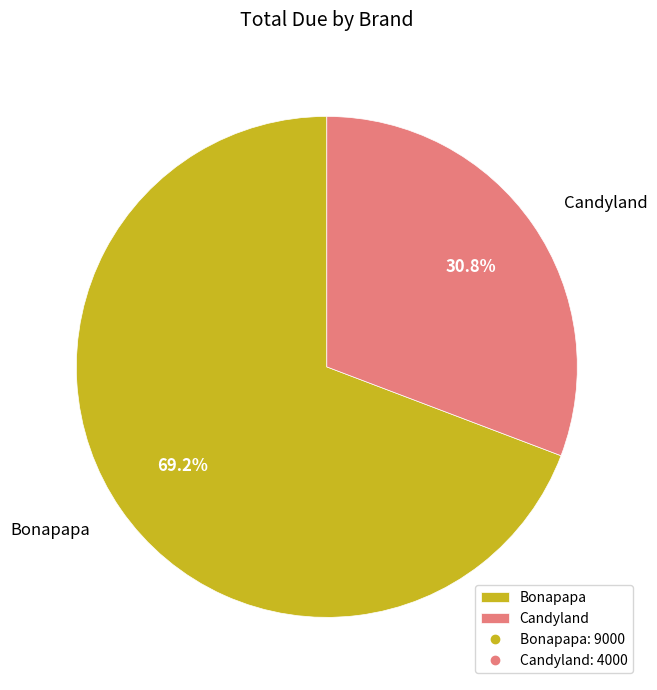

Approximately how many times larger is the value at Candyland compared to Bonapapa?

0.4